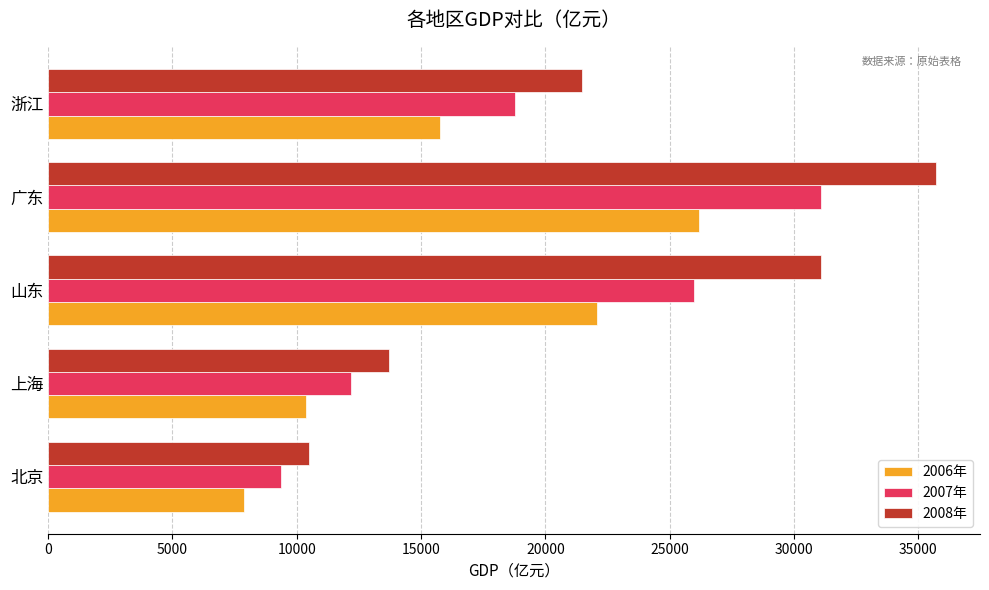

List the series in order of their peak value, lowest first.

2006年, 2007年, 2008年